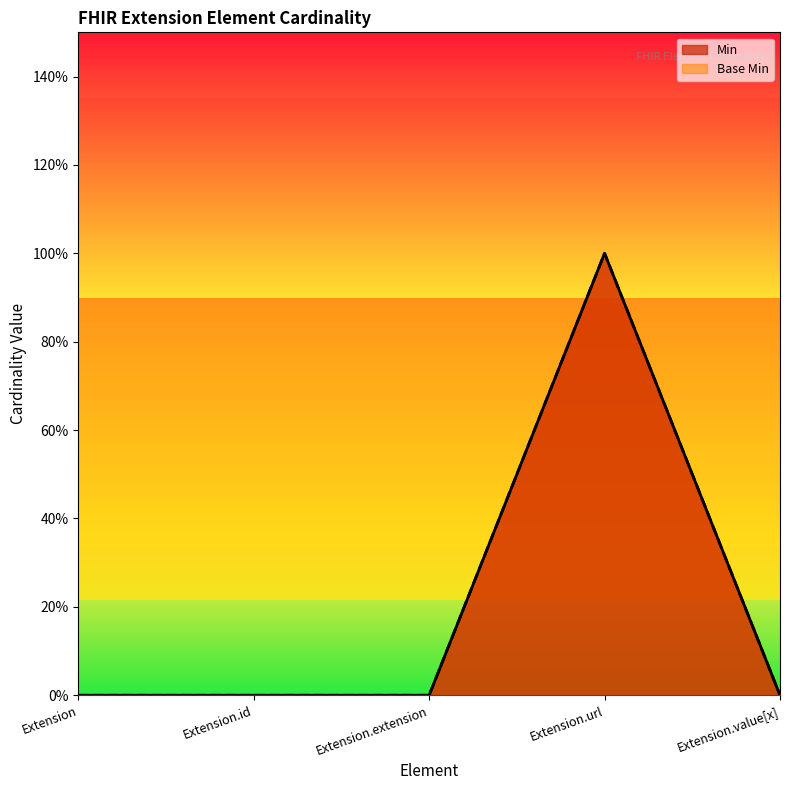

Where is the first local maximum for Base Min?

Extension.url